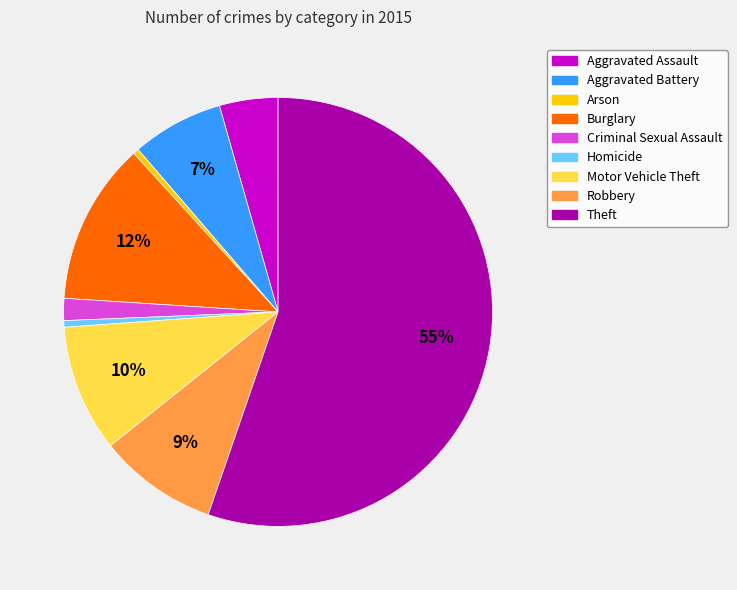

How many slices are in this pie chart?

9